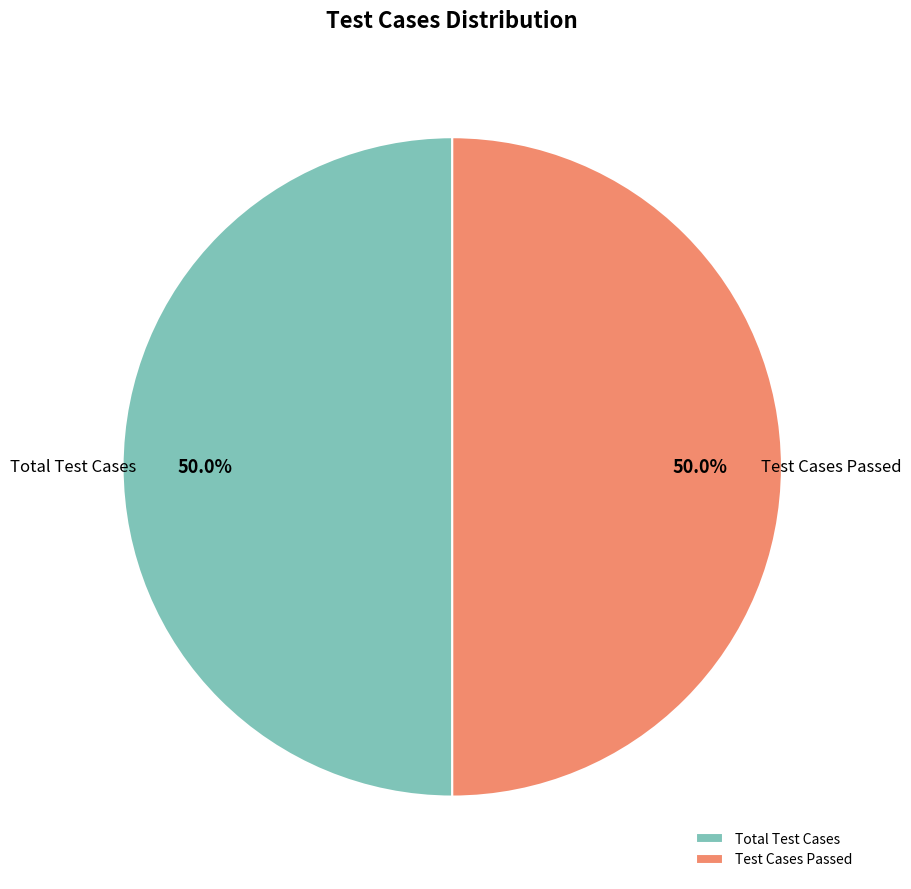

How many segments does this pie chart have?

2